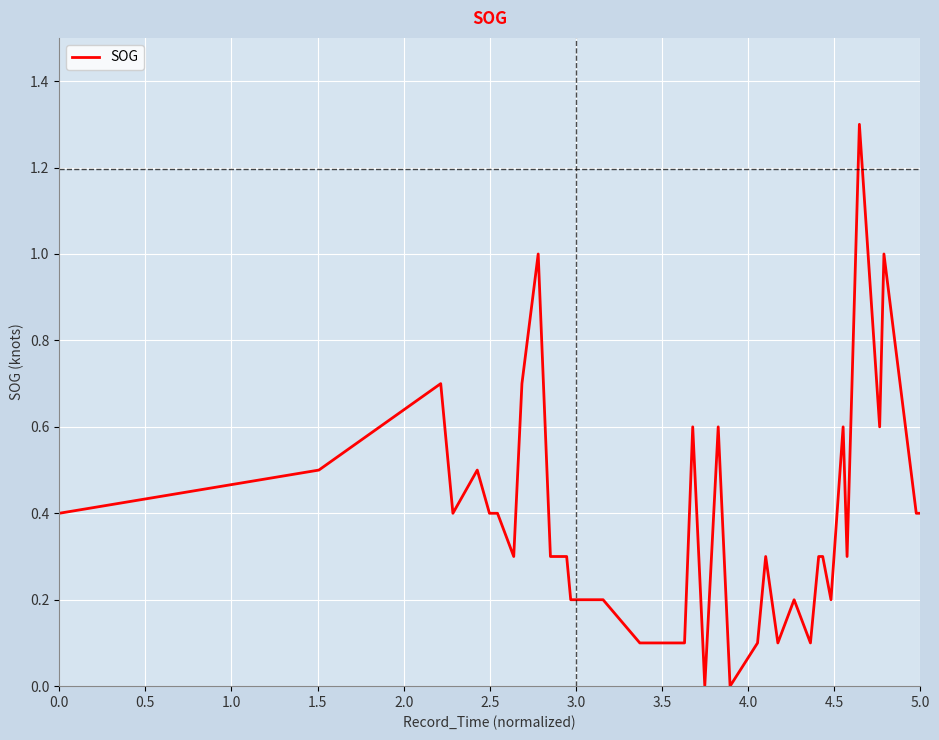

Reading left to right, list all the values displayed in this chart.

0.4	0.5	0.7	0.4	0.5	0.4	0.4	0.3	0.7	1.0	0.3	0.3	0.2	0.2	0.2	0.2	0.1	0.1	0.1	0.1	0.6	0.2	0.0	0.6	0.0	0.1	0.3	0.1	0.2	0.1	0.3	0.3	0.2	0.6	0.3	1.3	0.6	1.0	0.4	0.4